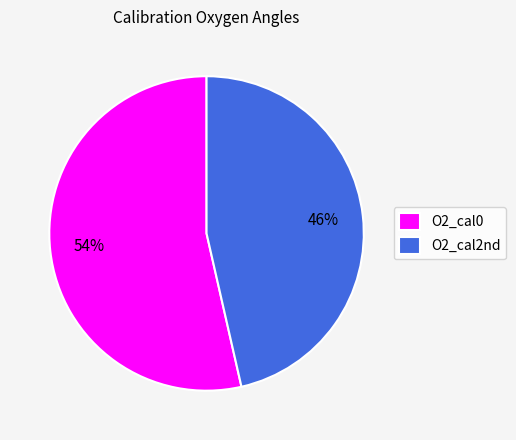

Is it true that O2_cal2nd is 56% of the pie?

False